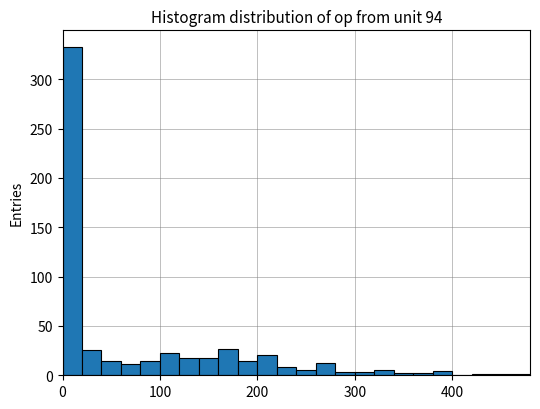

Around what value on the x-axis is the tallest bar? Give the approximate position of its centre, as read against the axis.

10